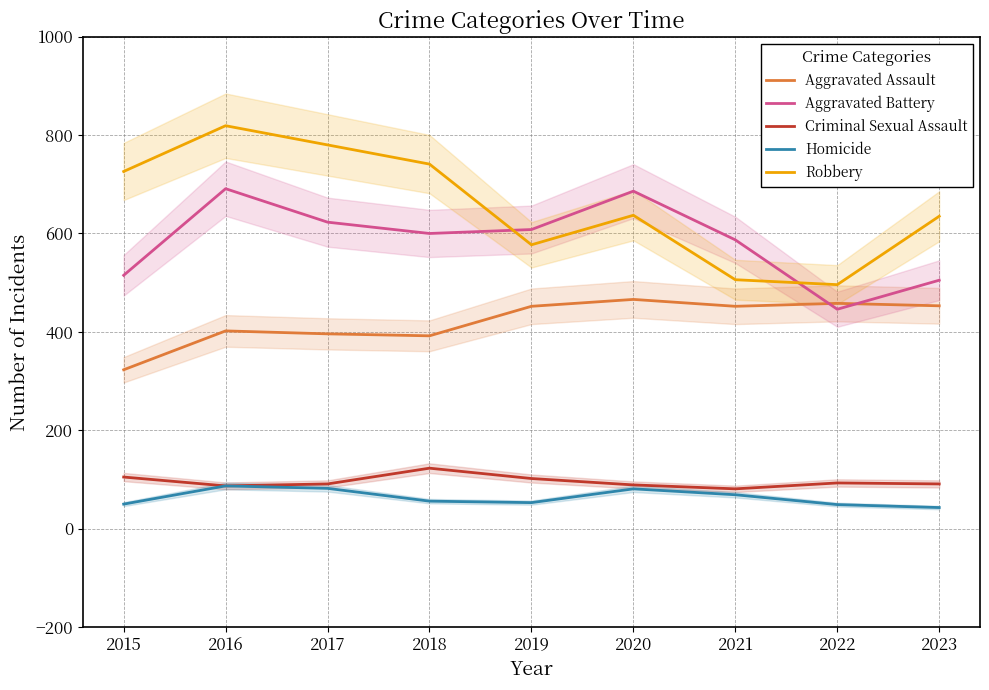

How many lines are shown in the chart?

5